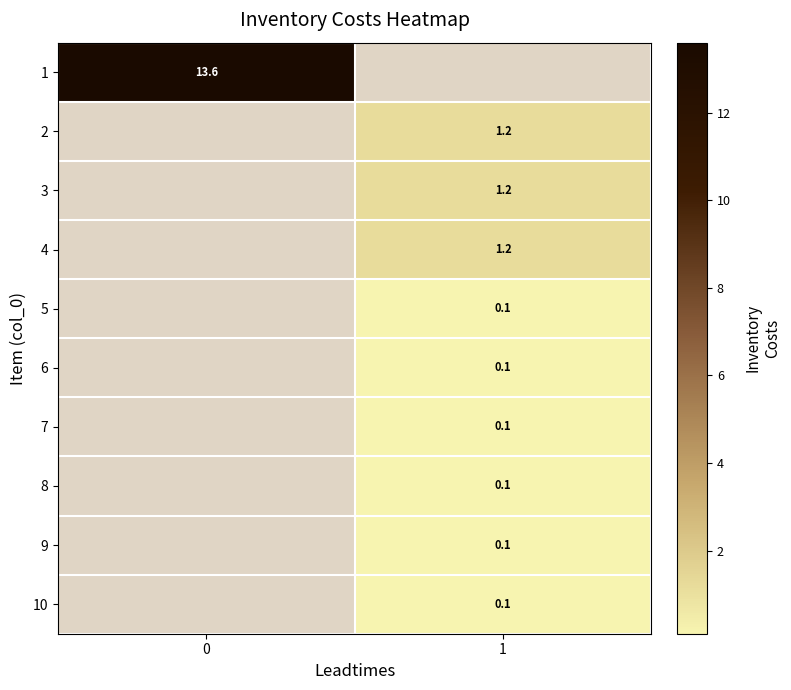

True or false: 4 has a value of 1.2 at 1.

True